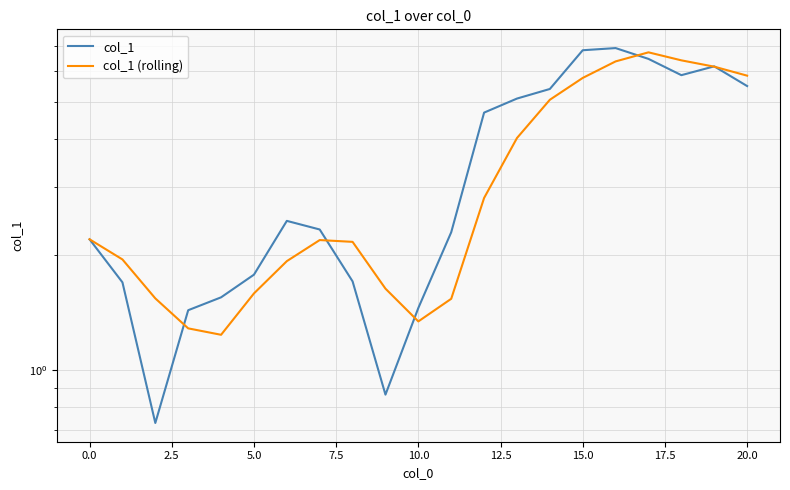

What are all the series names shown in the legend?

col_1, col_1 (rolling)